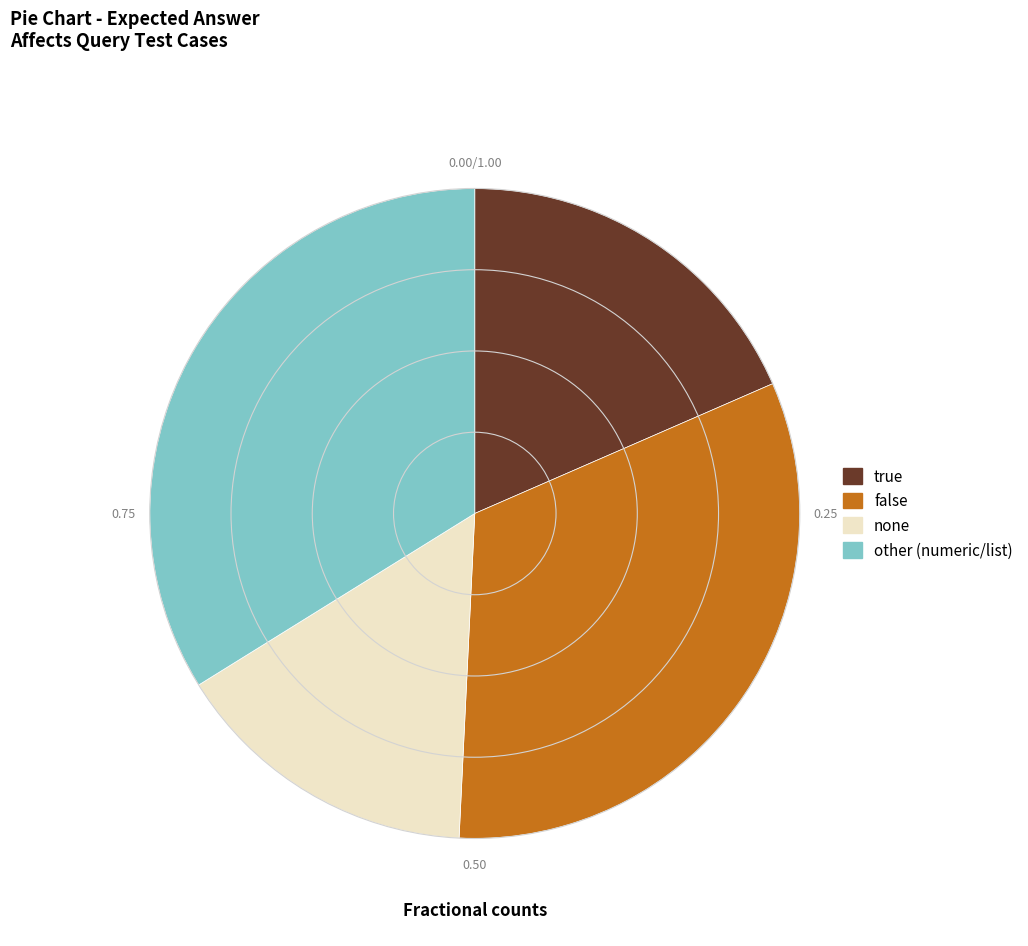

Combined, do true and none account for over 50%?

No